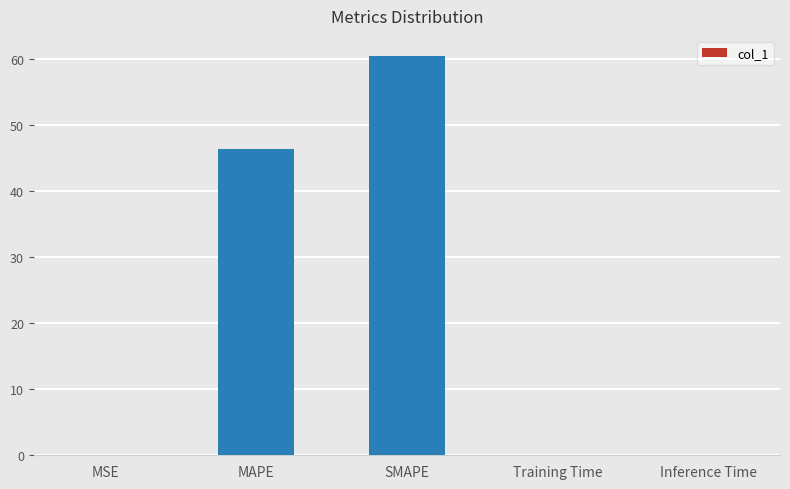

Count the number of categories in the chart.

5